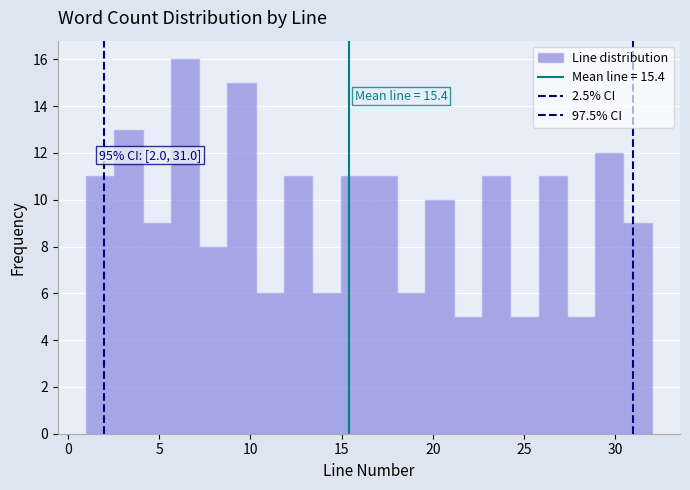

Read against the x-axis, roughly where is the centre of the tallest bar?

6.5